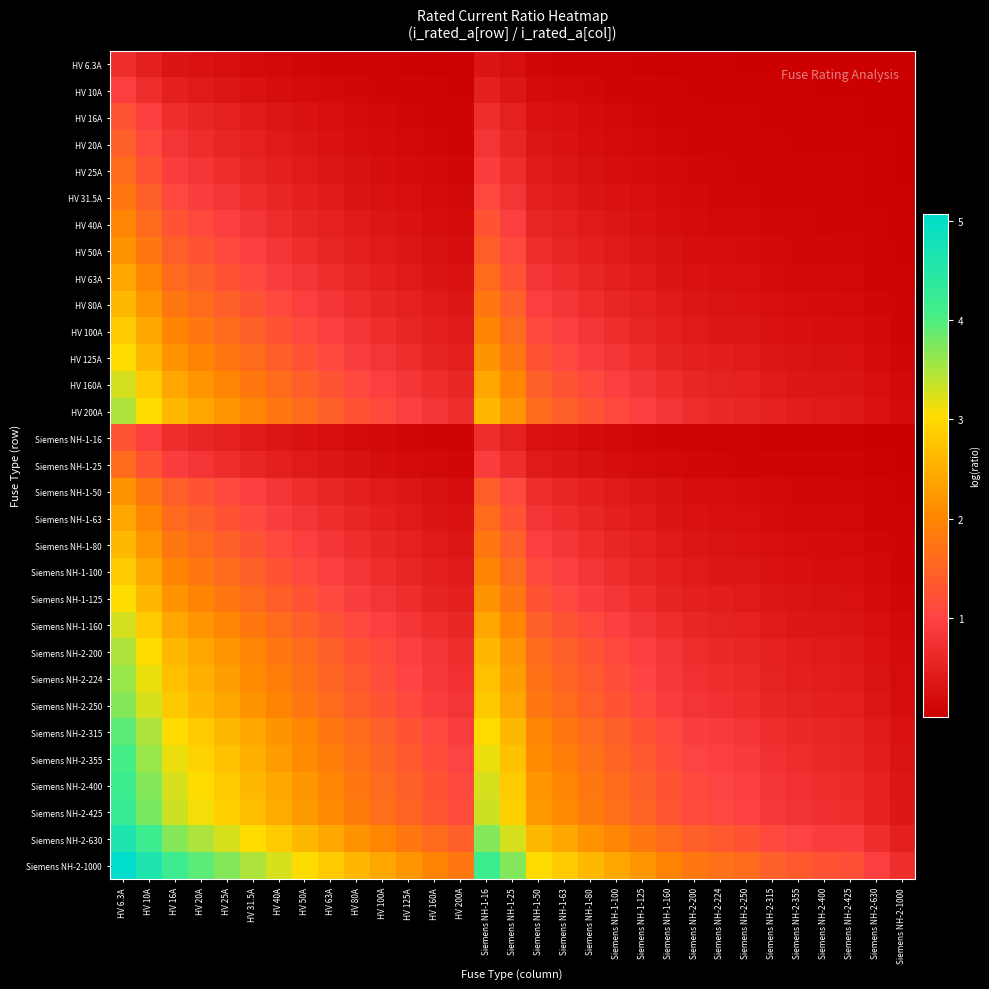

Rank the series at Siemens NH-2-250 from lowest to highest value.

HV 6.3A, HV 10A, HV 16A, Siemens NH-1-16, HV 20A, HV 25A, Siemens NH-1-25, HV 31.5A, HV 40A, HV 50A, Siemens NH-1-50, HV 63A, Siemens NH-1-63, HV 80A, Siemens NH-1-80, HV 100A, Siemens NH-1-100, HV 125A, Siemens NH-1-125, HV 160A, Siemens NH-1-160, HV 200A, Siemens NH-2-200, Siemens NH-2-224, Siemens NH-2-250, Siemens NH-2-315, Siemens NH-2-355, Siemens NH-2-400, Siemens NH-2-425, Siemens NH-2-630, Siemens NH-2-1000